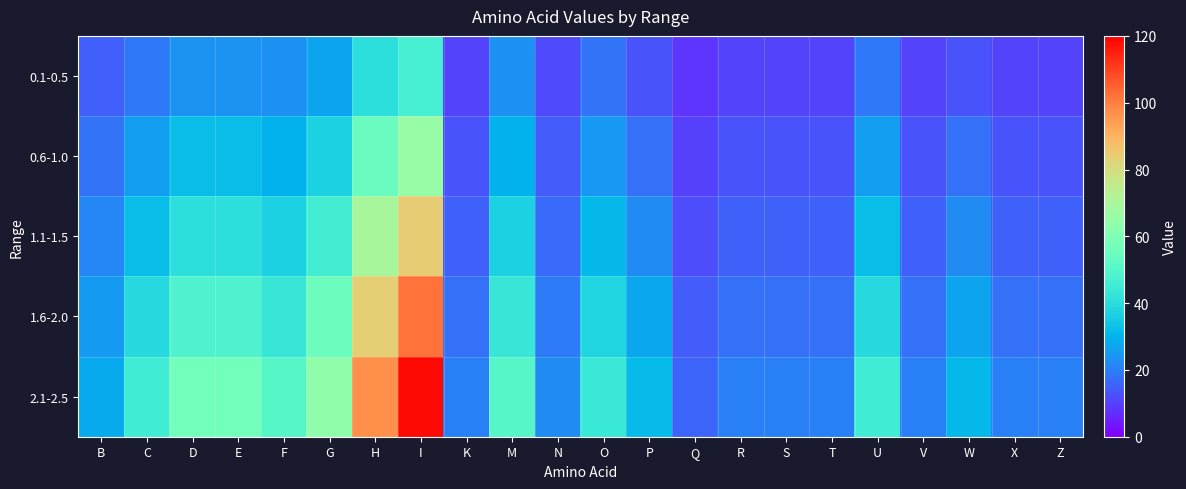

Which series has the largest total across all categories?

2.1-2.5